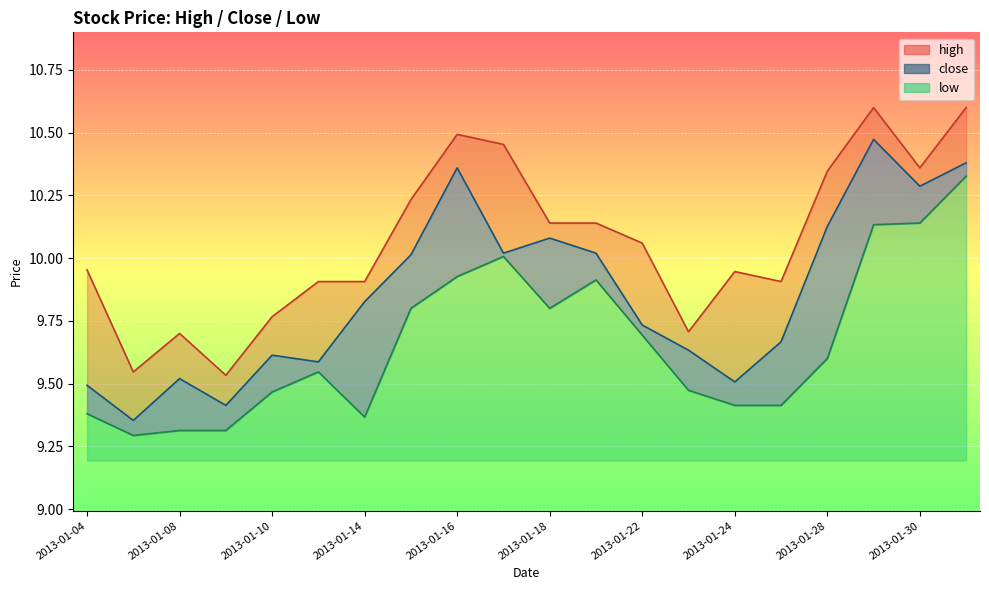

How many interior local peaks does the low series have?

3